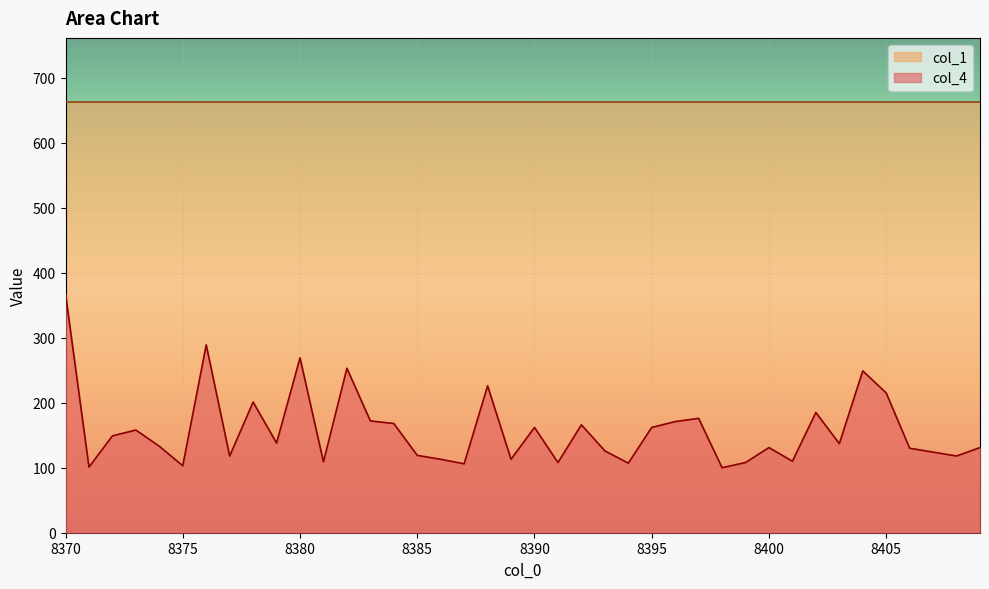

Reading right to left, extract all data points from this chart.

131	118	124	130	215	249	137	185	110	131	108	100	176	171	162	107	126	166	108	162	113	226	106	113	119	168	172	253	109	269	138	201	118	289	103	133	158	149	101	367